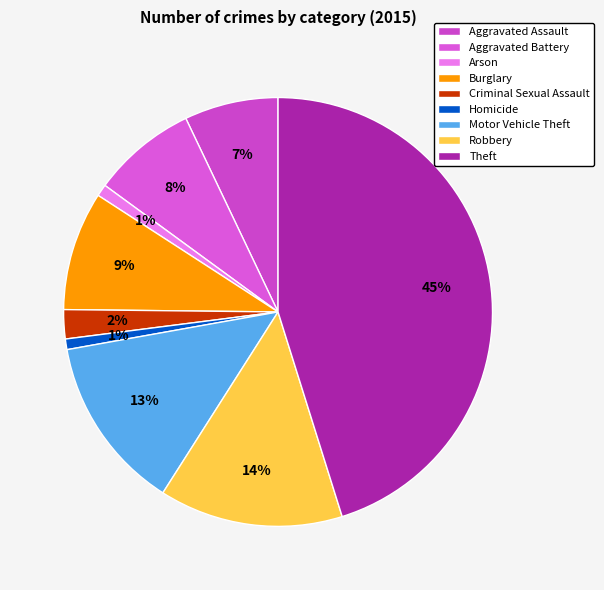

Is there a majority slice in this chart?

No